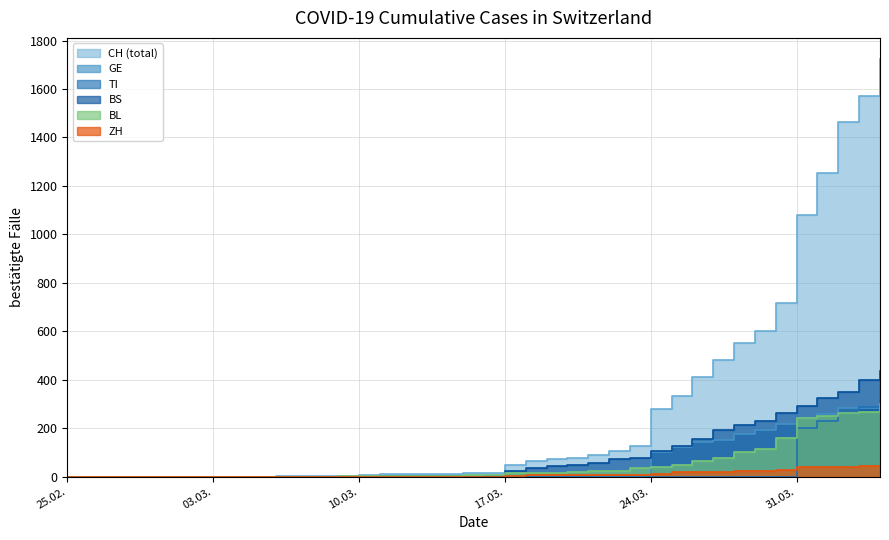

What are all the series names shown in the legend?

CH, ZH, BL, BS, GE, TI